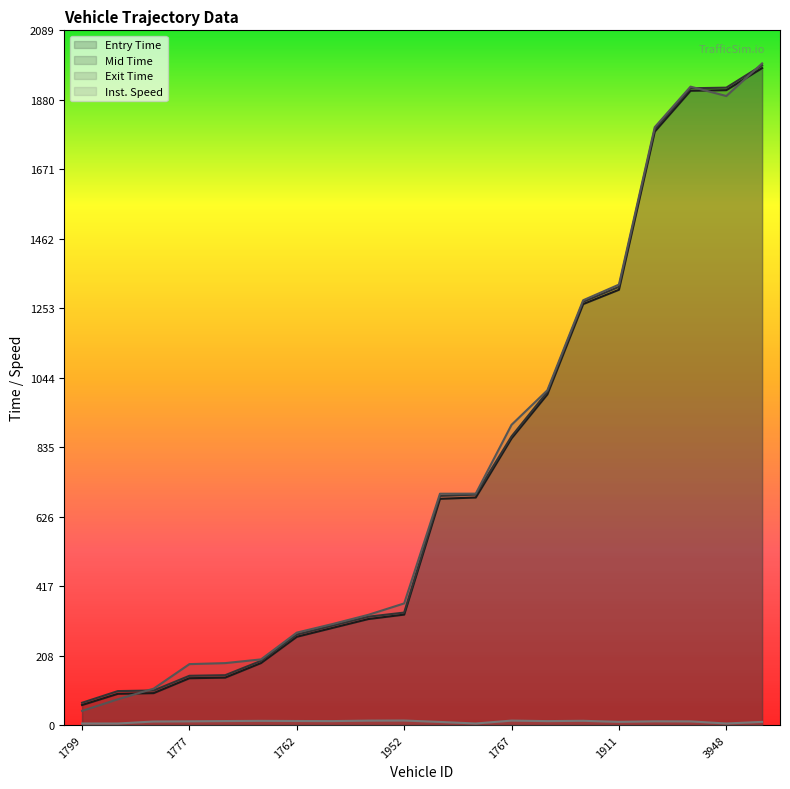

Reading right to left, extract all data points from this chart.

entry: 1976.0	1909.6	1907.8	1784.8	1309.3	1266.2	994.6	862.5	684.6	680.7	332.5	319.1	292.5	265.7	186.7	143.0	141.1	96.4	94.3	60.6
mid: 1984.4	1917.1	1915.2	1792.2	1318.1	1273.0	1002.1	868.5	693.4	689.4	338.6	326.2	299.5	272.4	193.4	150.3	148.5	104.3	102.4	67.3
exit: 1989.9	1891.9	1920.1	1798.2	1324.8	1277.7	1007.0	903.3	696.2	696.0	366.1	331.8	304.2	278.3	197.8	186.6	183.5	109.8	77.8	42.9
instspeed: 9.9	5.0	11.3	11.6	9.9	13.1	12.2	13.7	5.0	9.6	13.9	13.6	12.2	12.5	12.9	12.3	11.5	10.9	5.0	5.0